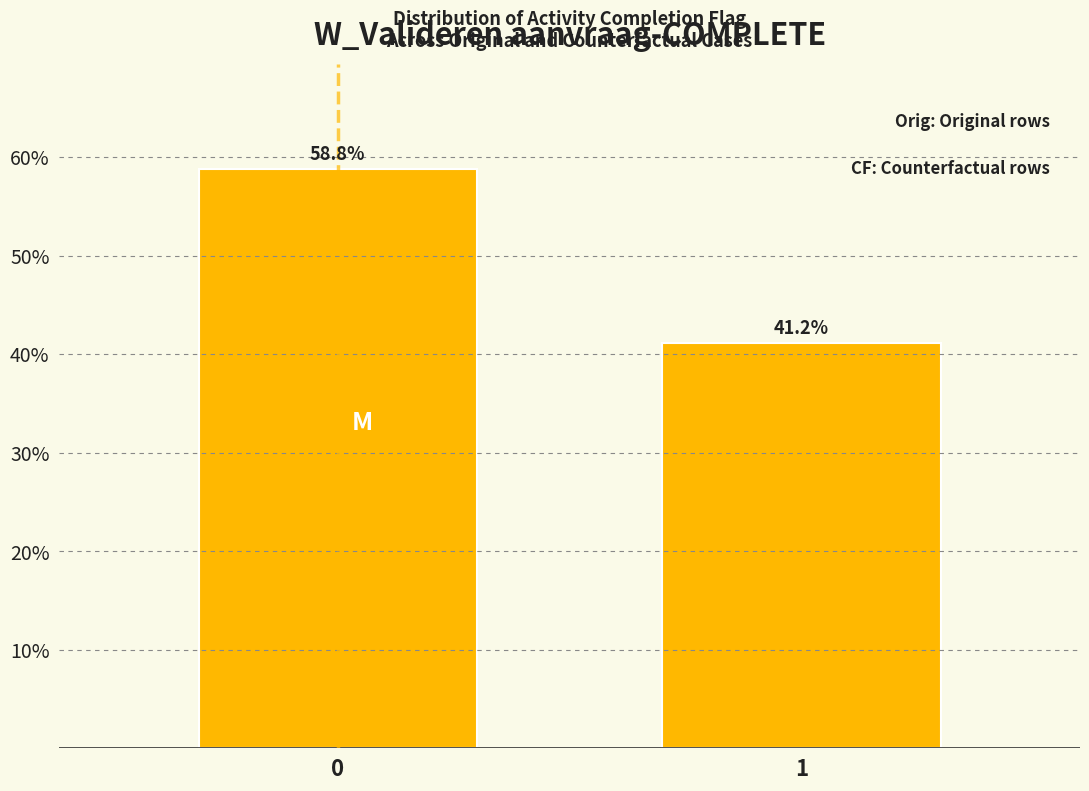

Reading left to right, list all the values displayed in this chart.

0=58.8	1=41.2